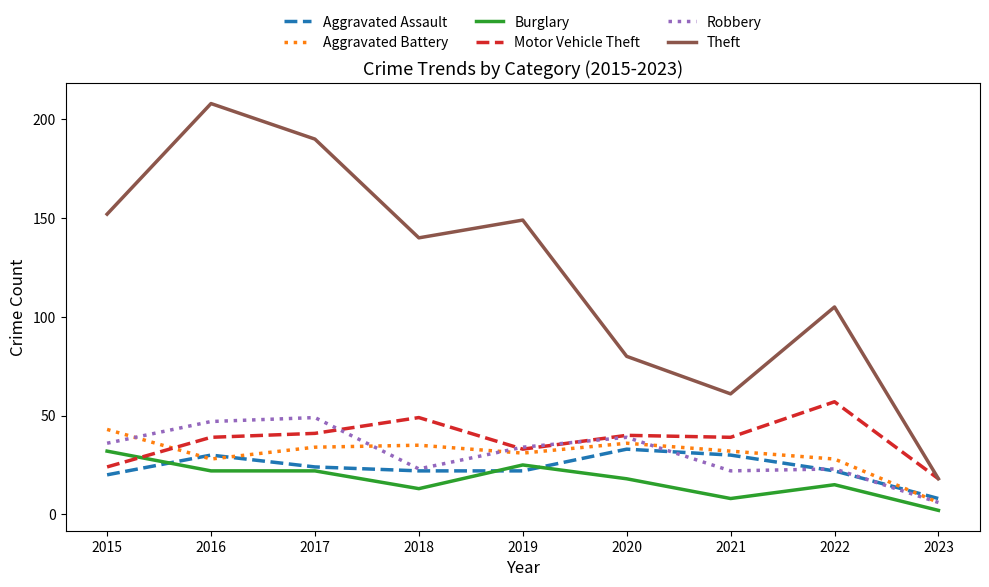

The Aggravated Battery series shows 42 at 2016. True or false?

False